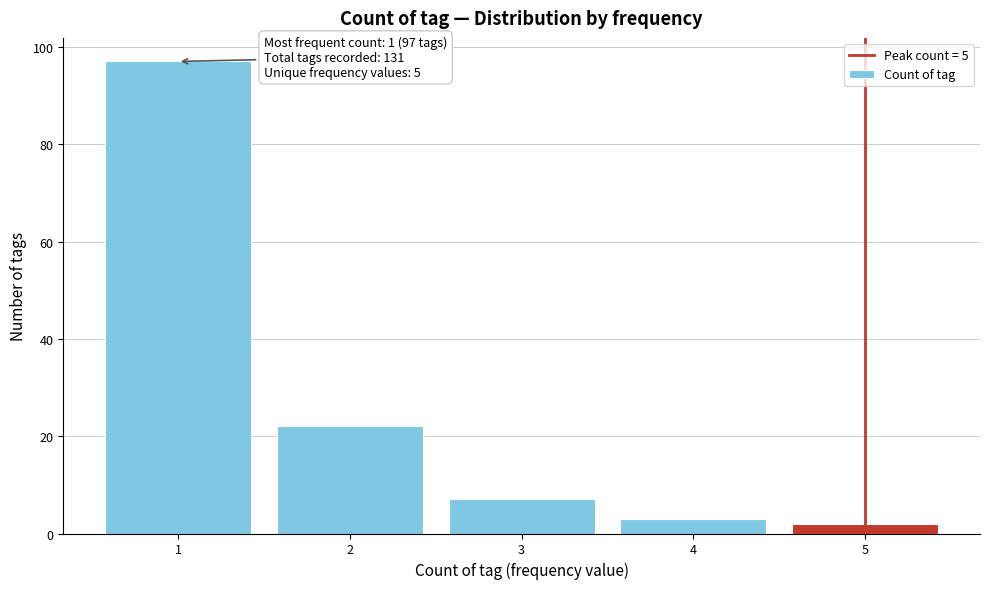

Reading right to left, transcribe all the data shown in this chart.

5=2	4=3	3=7	2=22	1=97